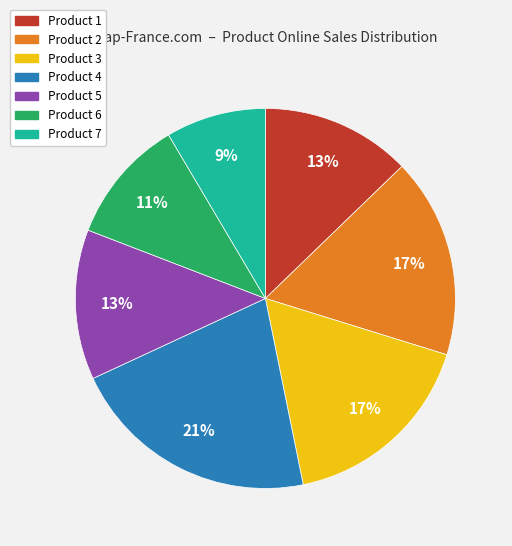

Is there any slice that represents more than half of the pie?

No